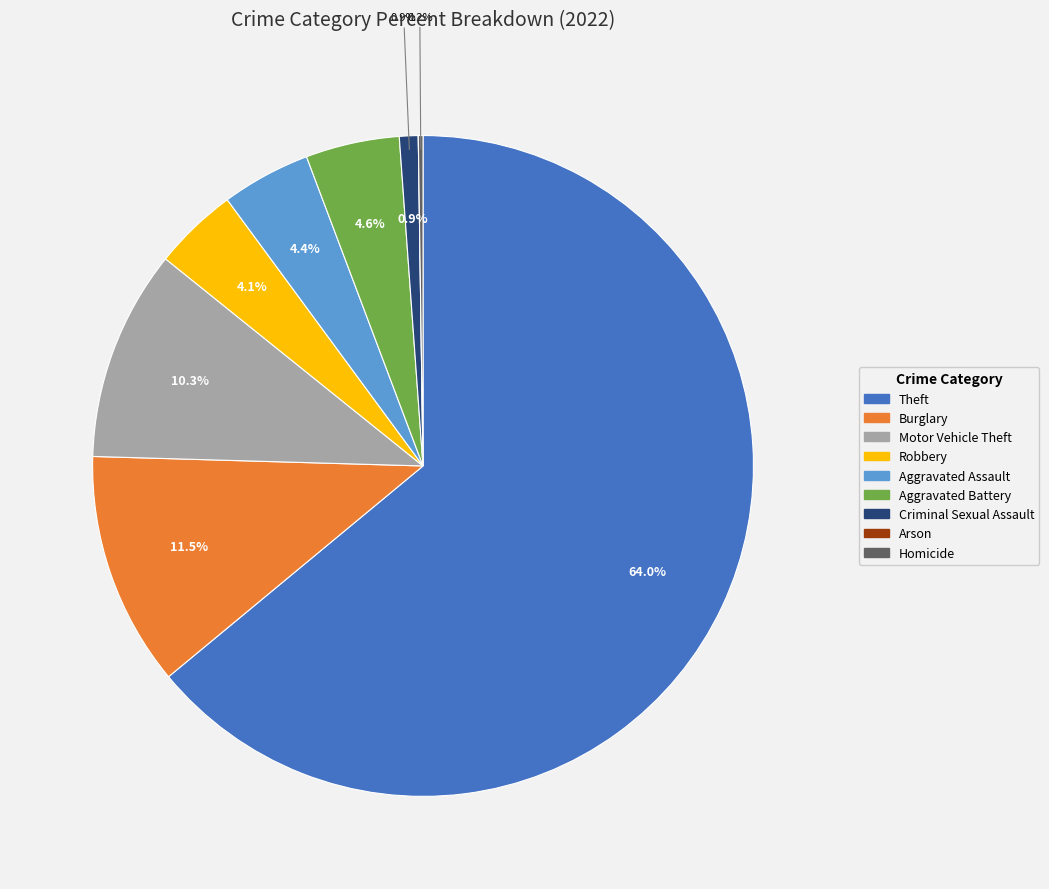

Between Theft and Robbery, which is larger?

Theft